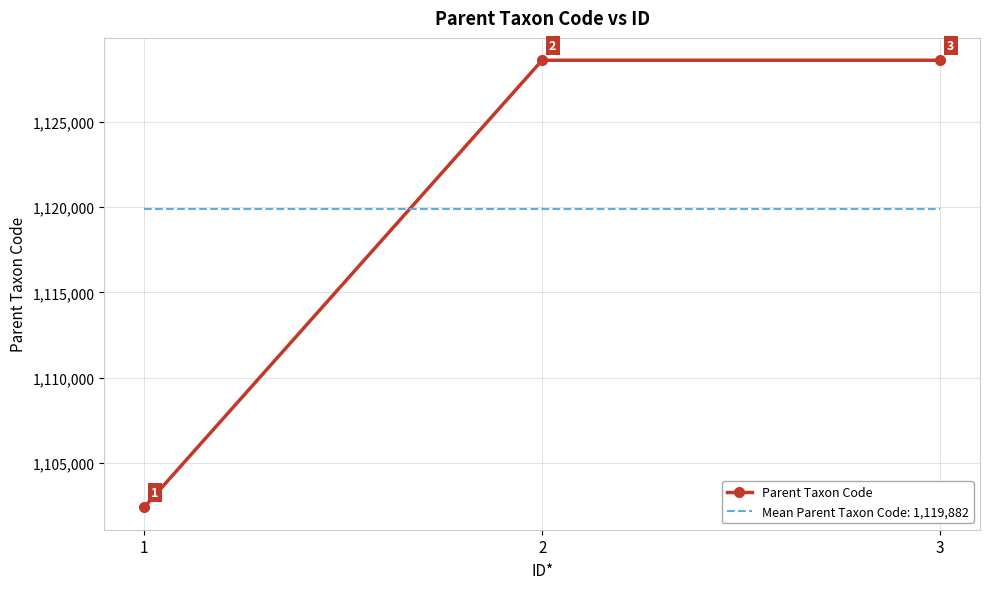

Which series has the widest spread of values?

Parent Taxon Code